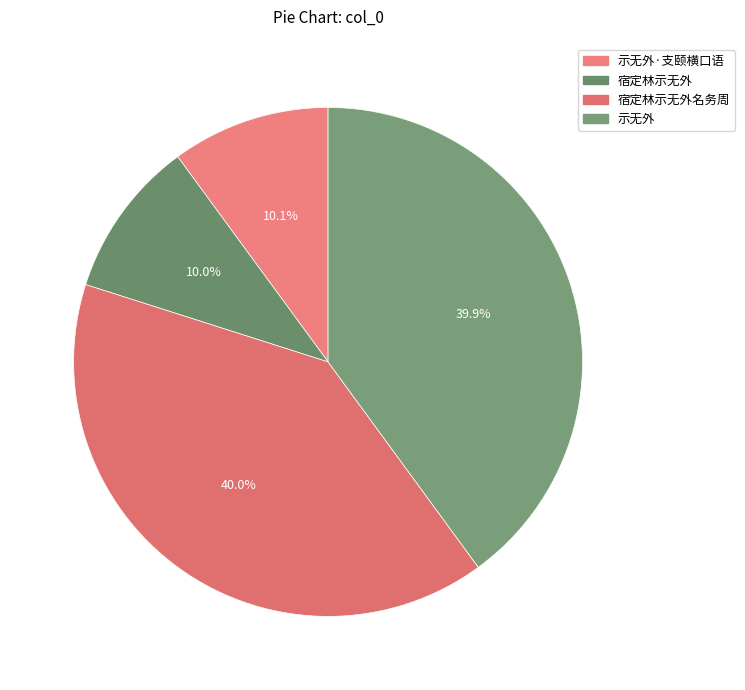

How many segments does this pie chart have?

4